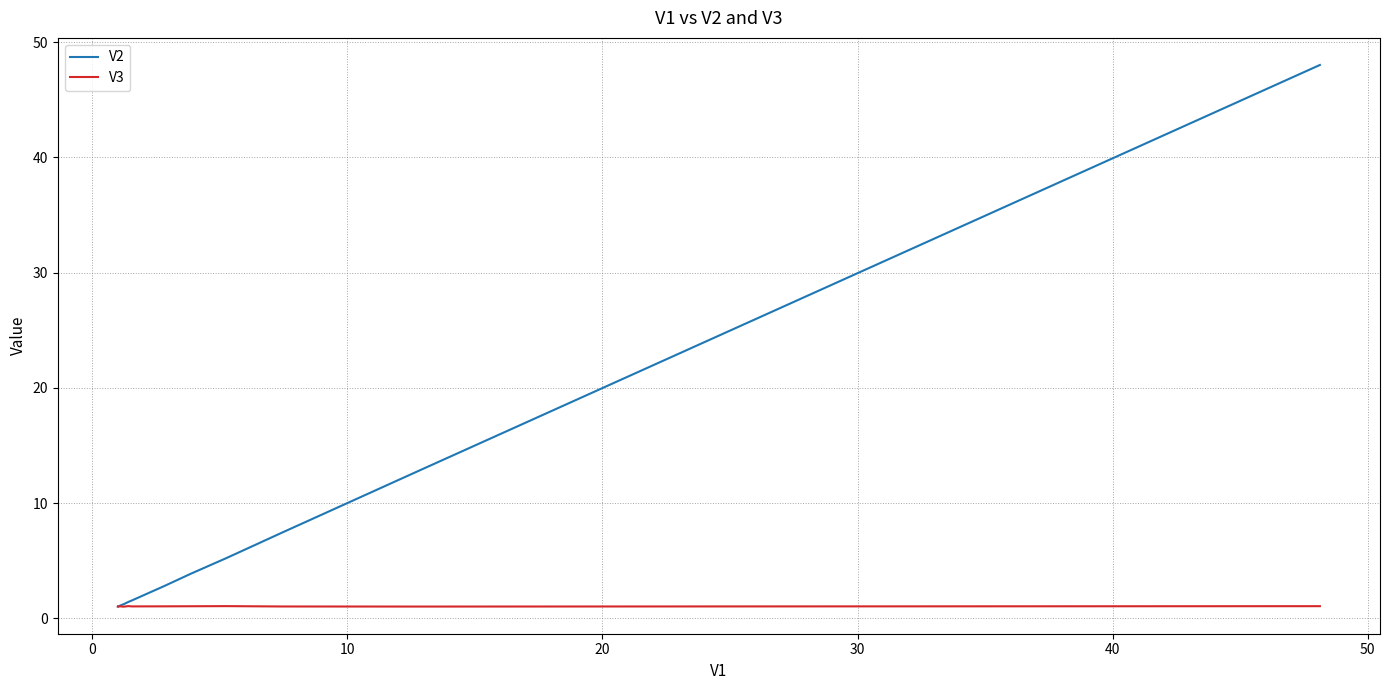

What is the minimum value for V2?

1.0